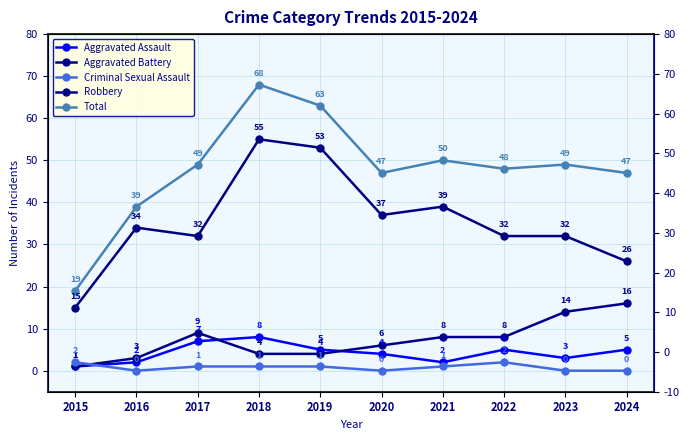

At which label is Aggravated Assault closest to 4?

2020